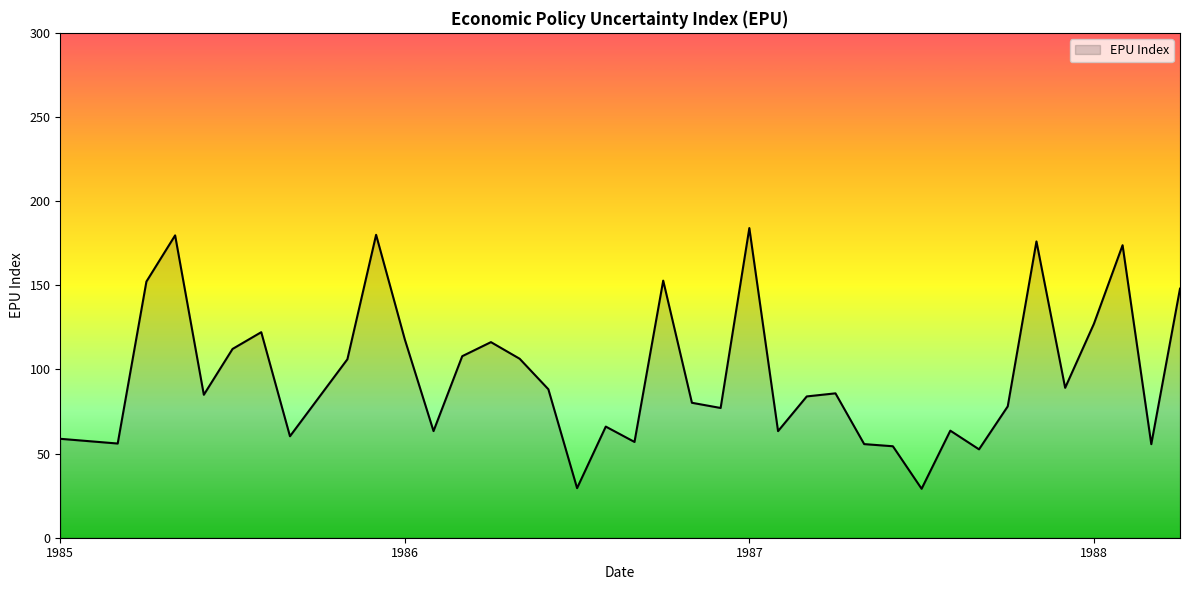

What is the difference between the maximum and minimum values?

154.9